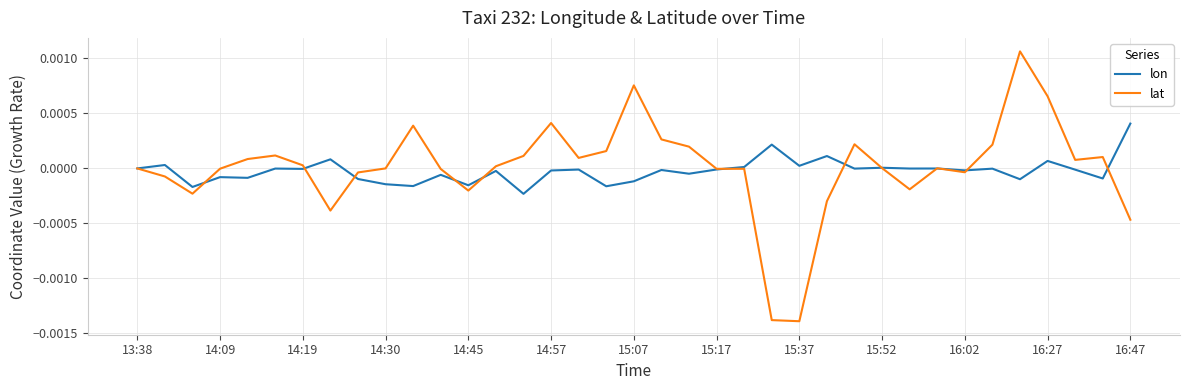

Which series has the widest spread of values?

lat